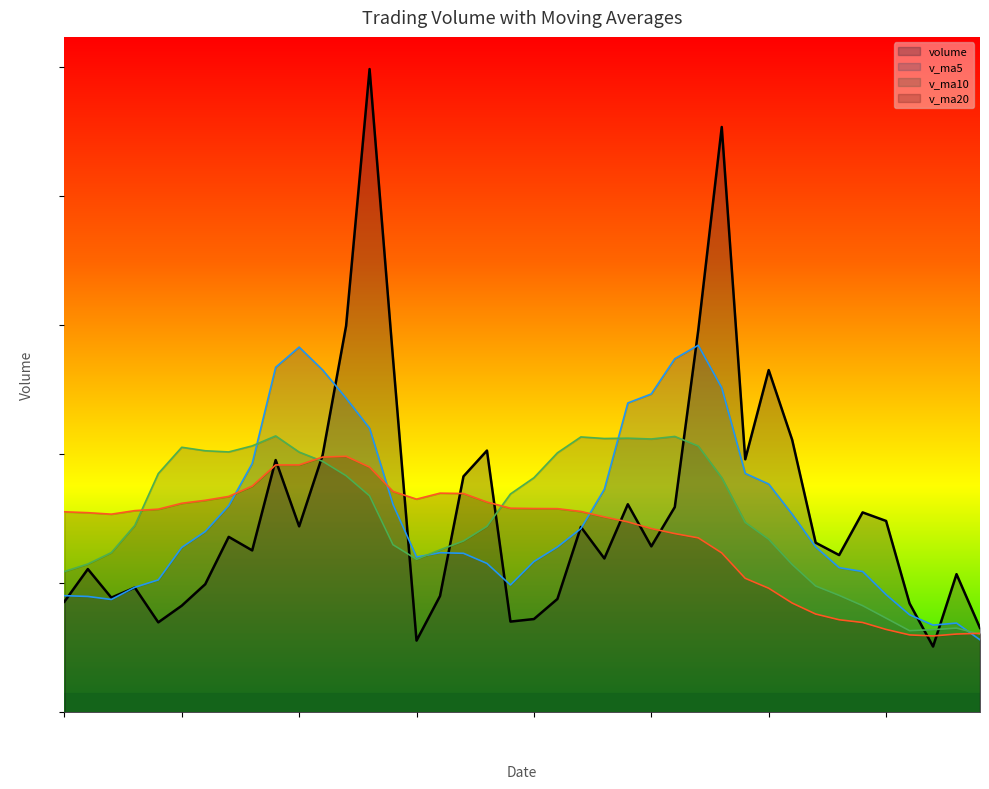

True or false: v_ma10 has more than 0 interior local peaks.

True